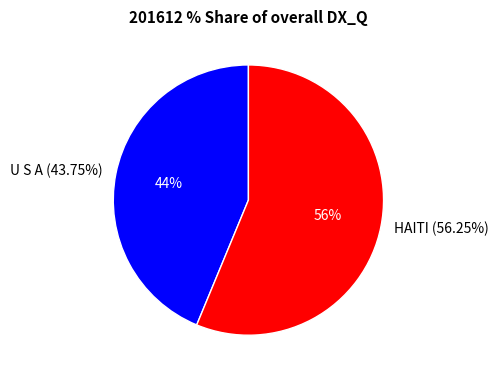

What is the smallest slice in the pie chart?

U S A (43.75%)